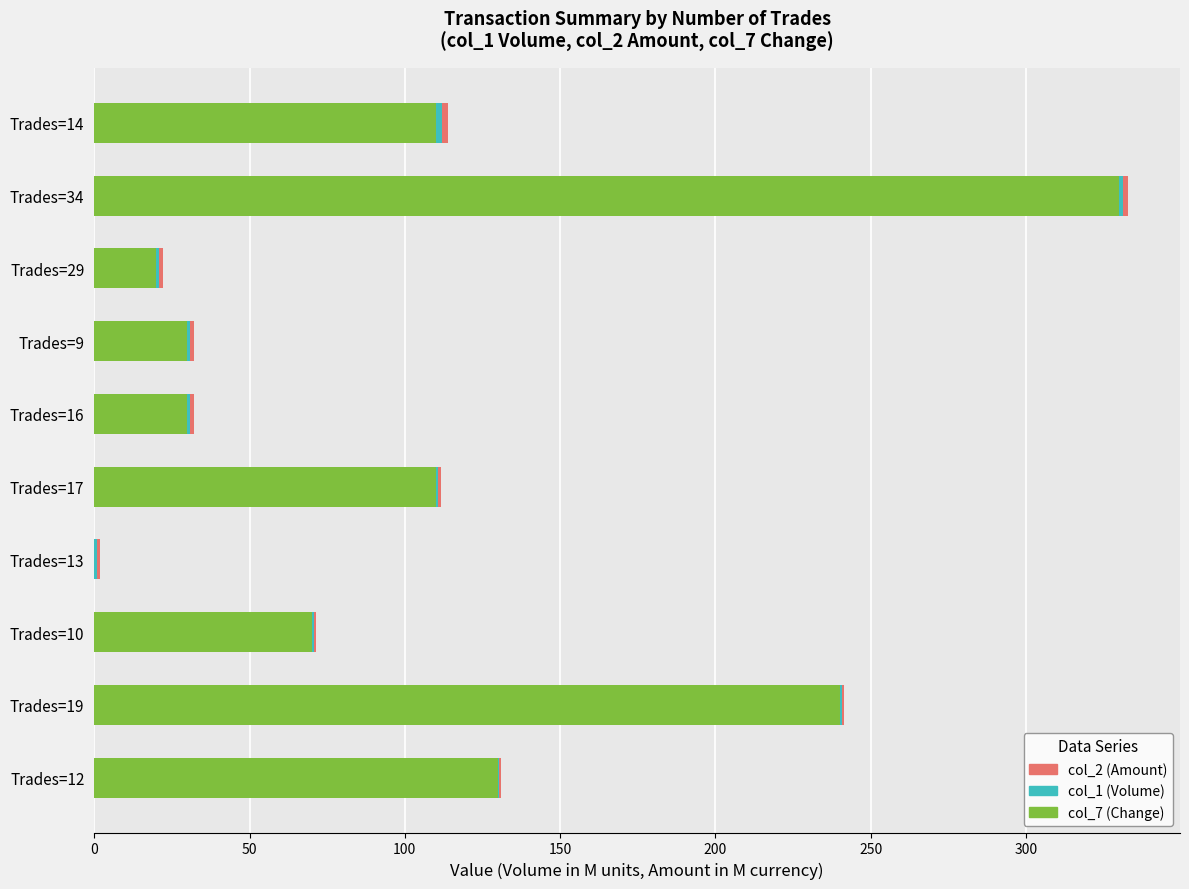

At which category is the sum across all series the highest?

Trades=34